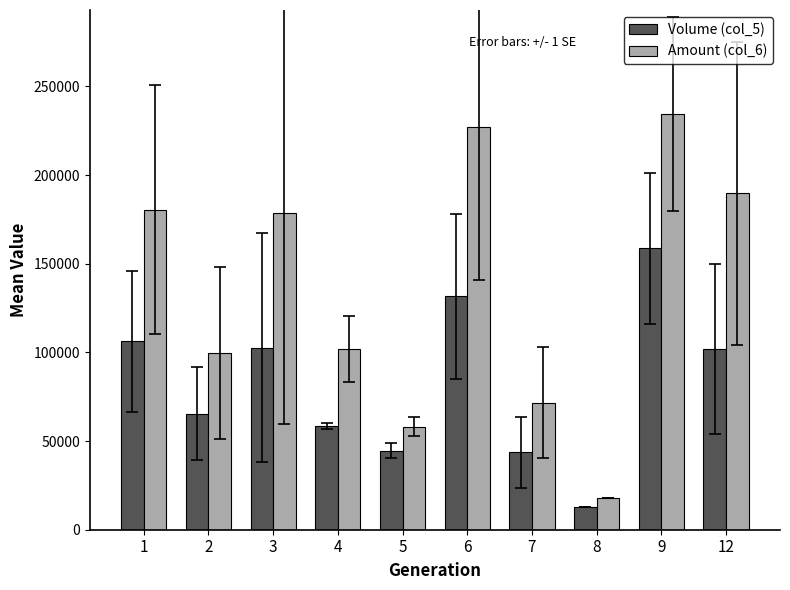

The Volume (col_5) series shows 172430.1 at 3. True or false?

False